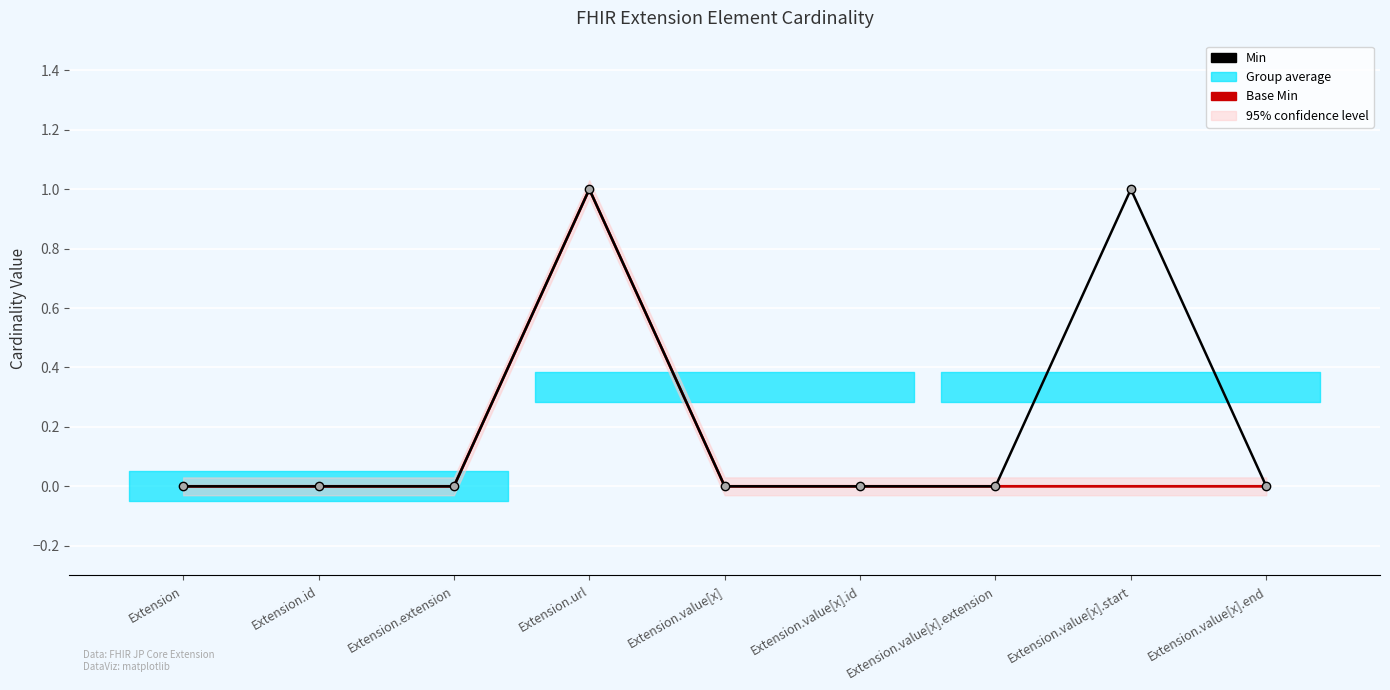

True or false: Min has a value of 1 at Extension.url.

True